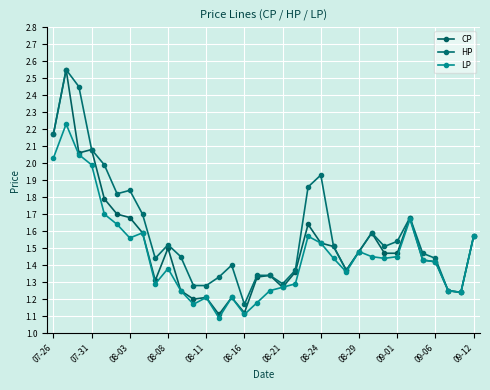

Rank the series by their maximum value, from lowest to highest.

LP, CP, HP